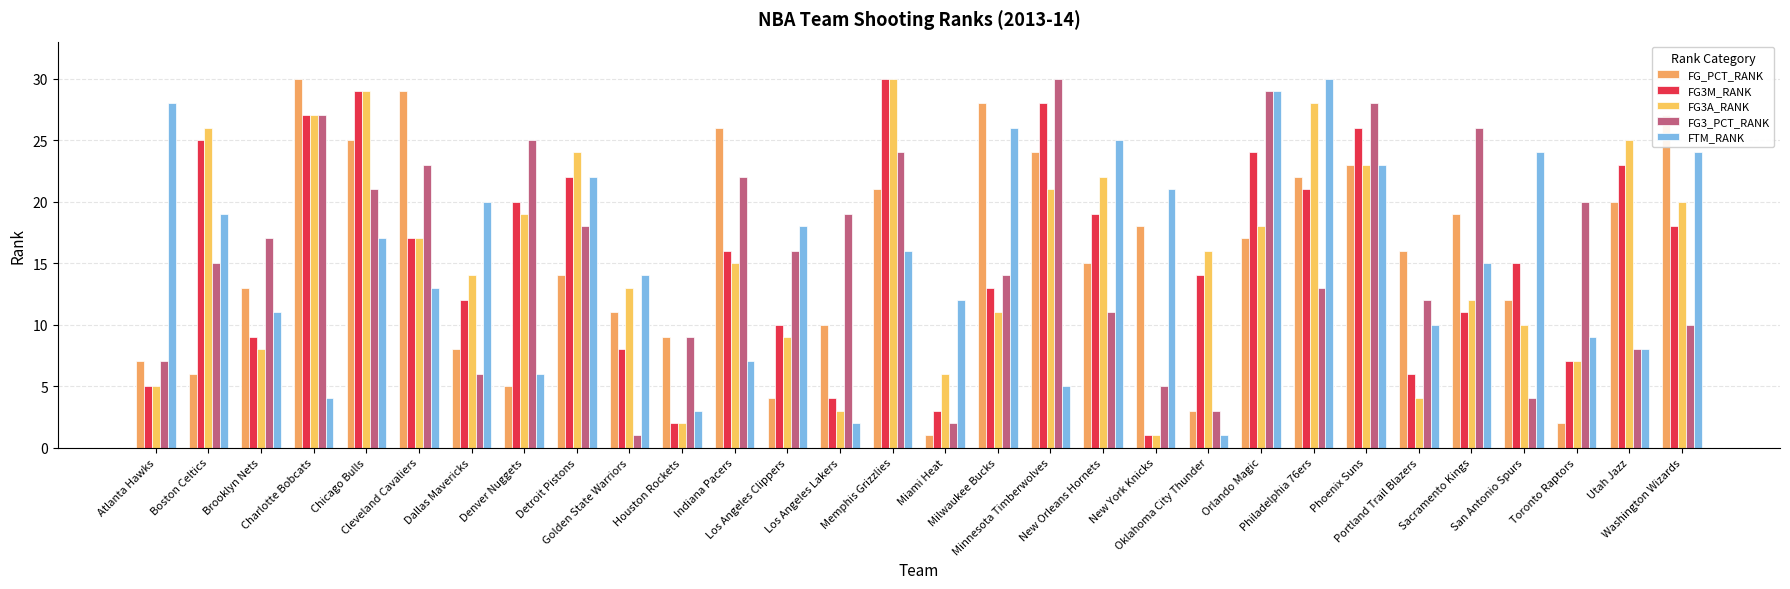

The value of FG3_PCT_RANK at Brooklyn Nets is 30. True or false?

False